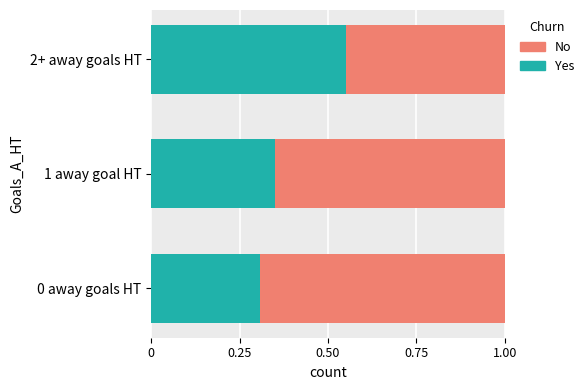

What is the total value across all series at 2+ away goals HT?

1.0